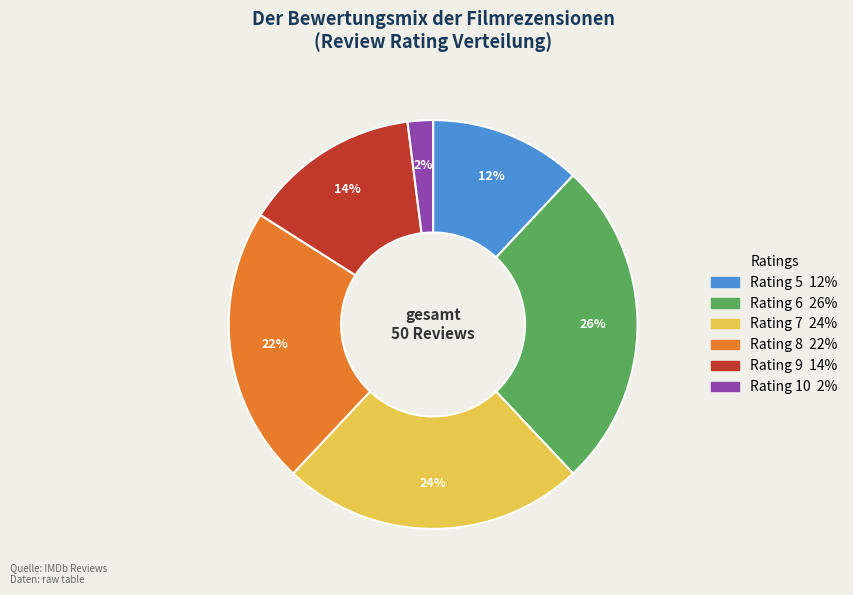

To the nearest percent, what is the difference between the largest and smallest slice percentages?

24%